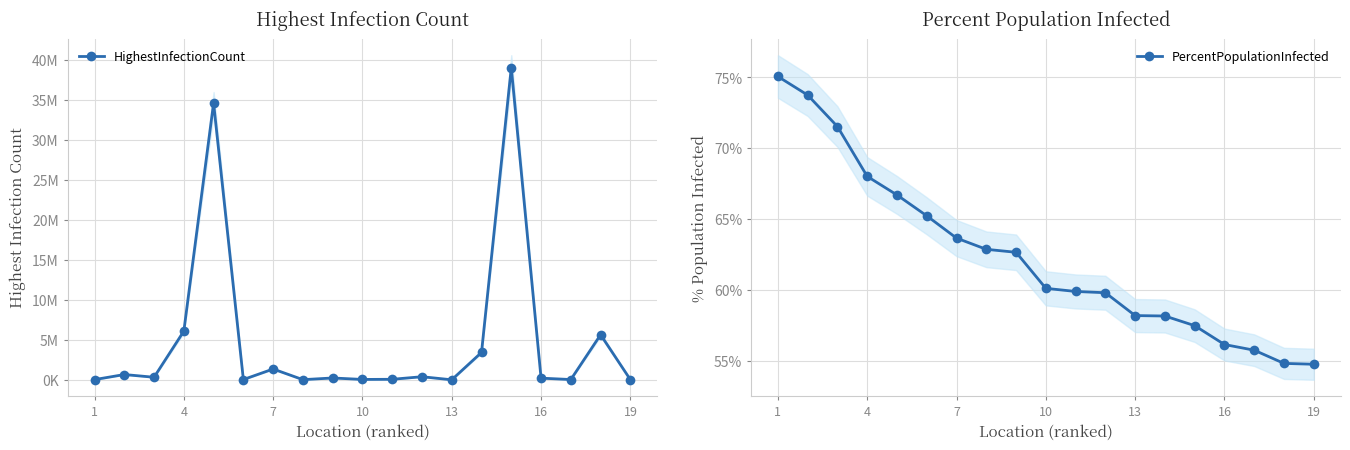

Where is PercentPopulationInfected nearest to the value 64?

7